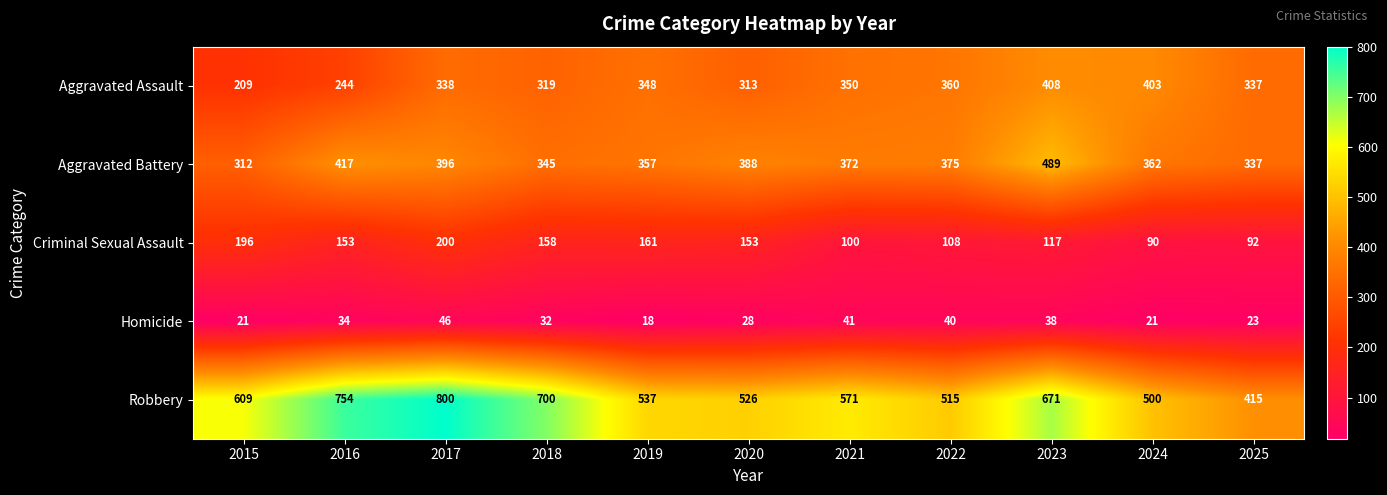

At which category is the sum across all series the highest?

2017